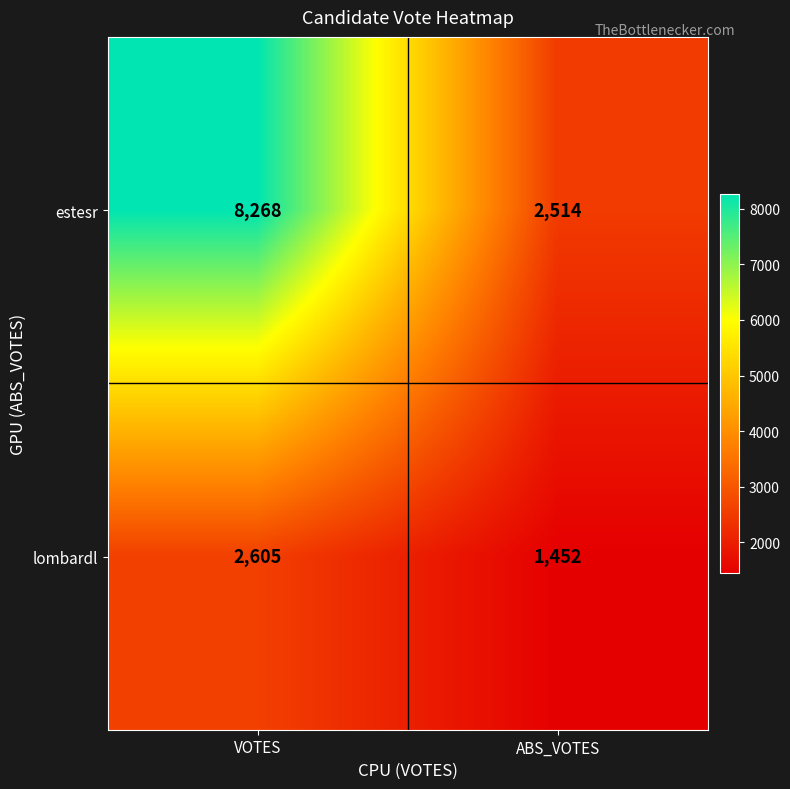

At which category does the chart reach its peak across all series?

VOTES